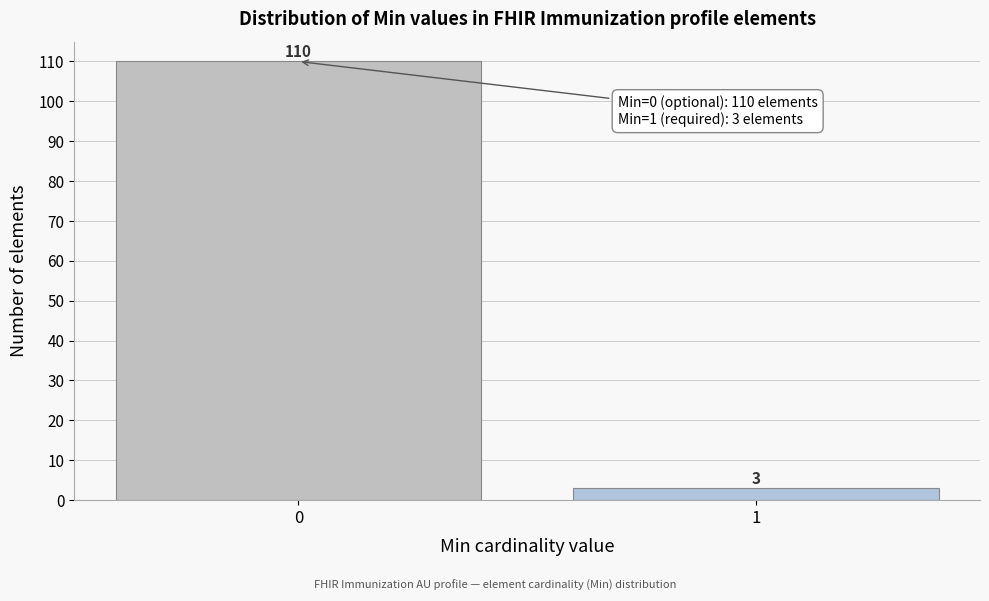

Reading left to right, extract all data points from this chart.

110	3